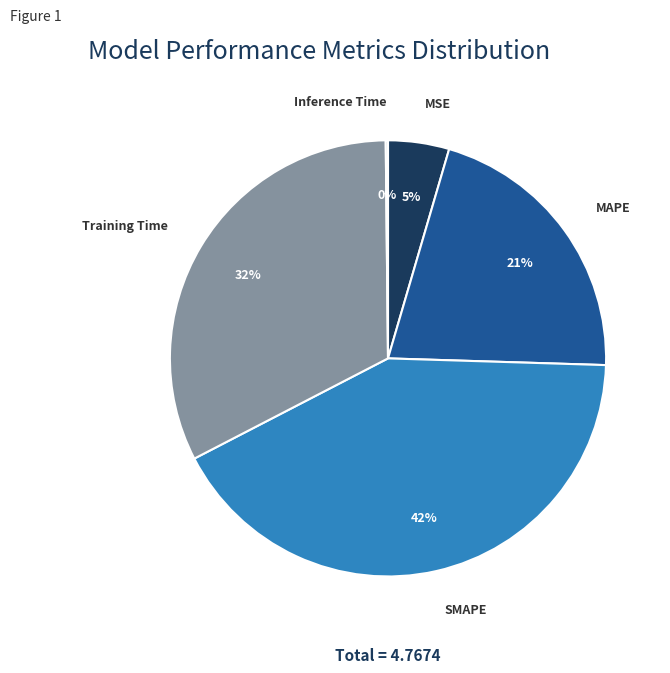

Which has a higher value, SMAPE or MSE?

SMAPE